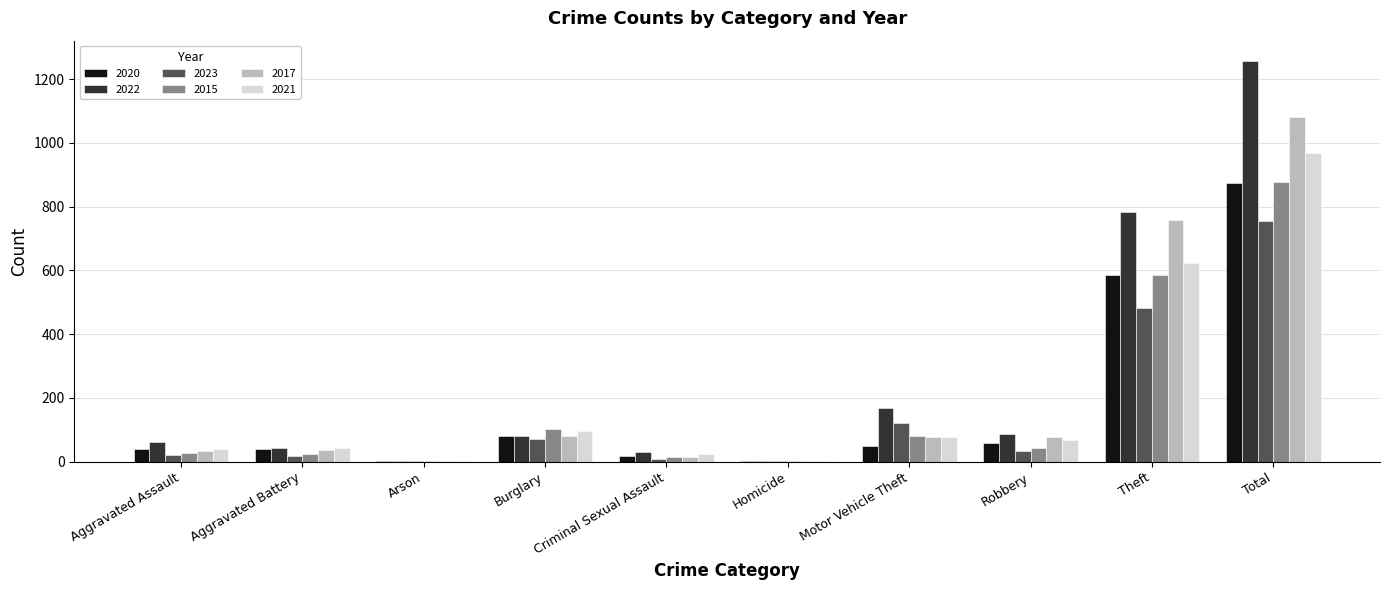

Is it true that 2017 equals 77 at Motor Vehicle Theft?

True